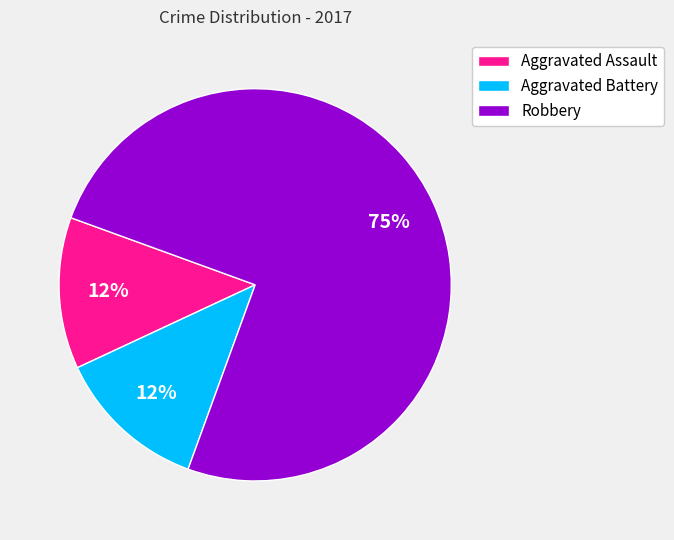

Between Aggravated Assault and Robbery, which is larger?

Robbery